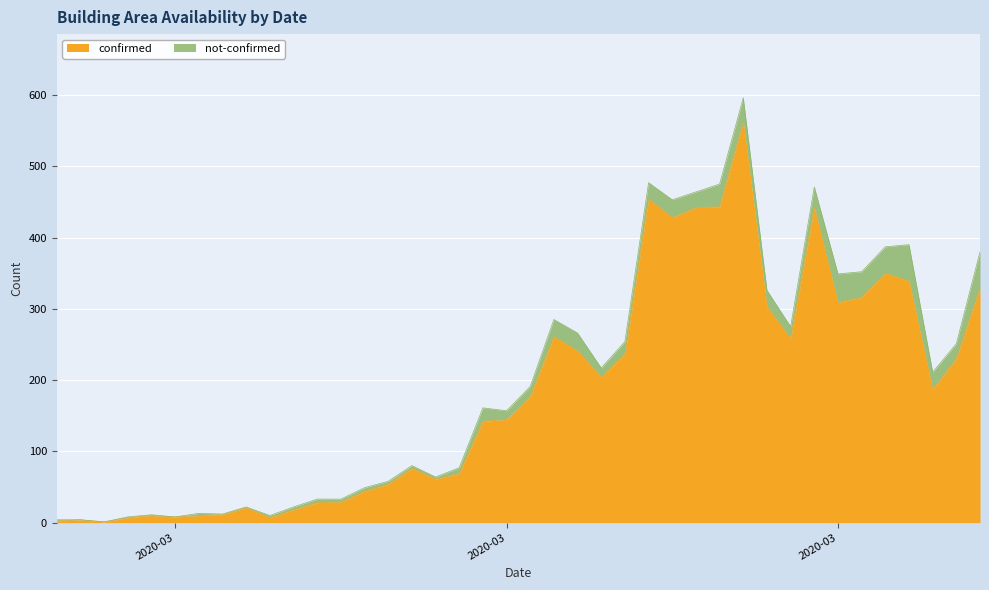

How many values are below 177?

20